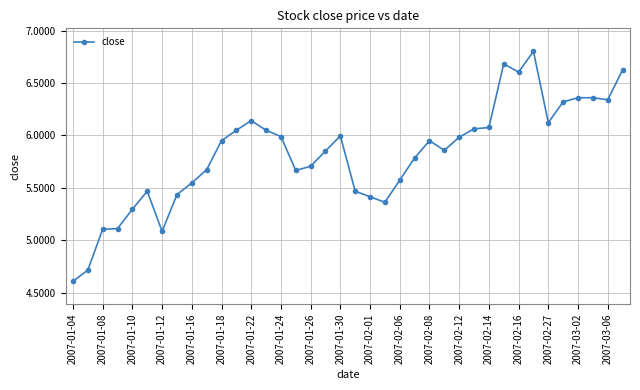

What is the value of the 23rd point from the left?

5.6